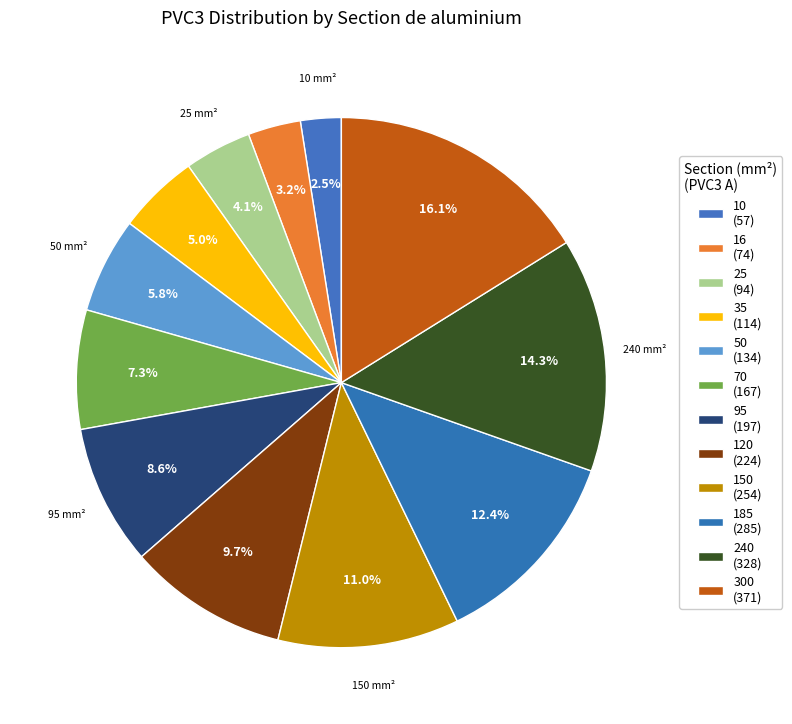

Count the number of slices in the pie.

12